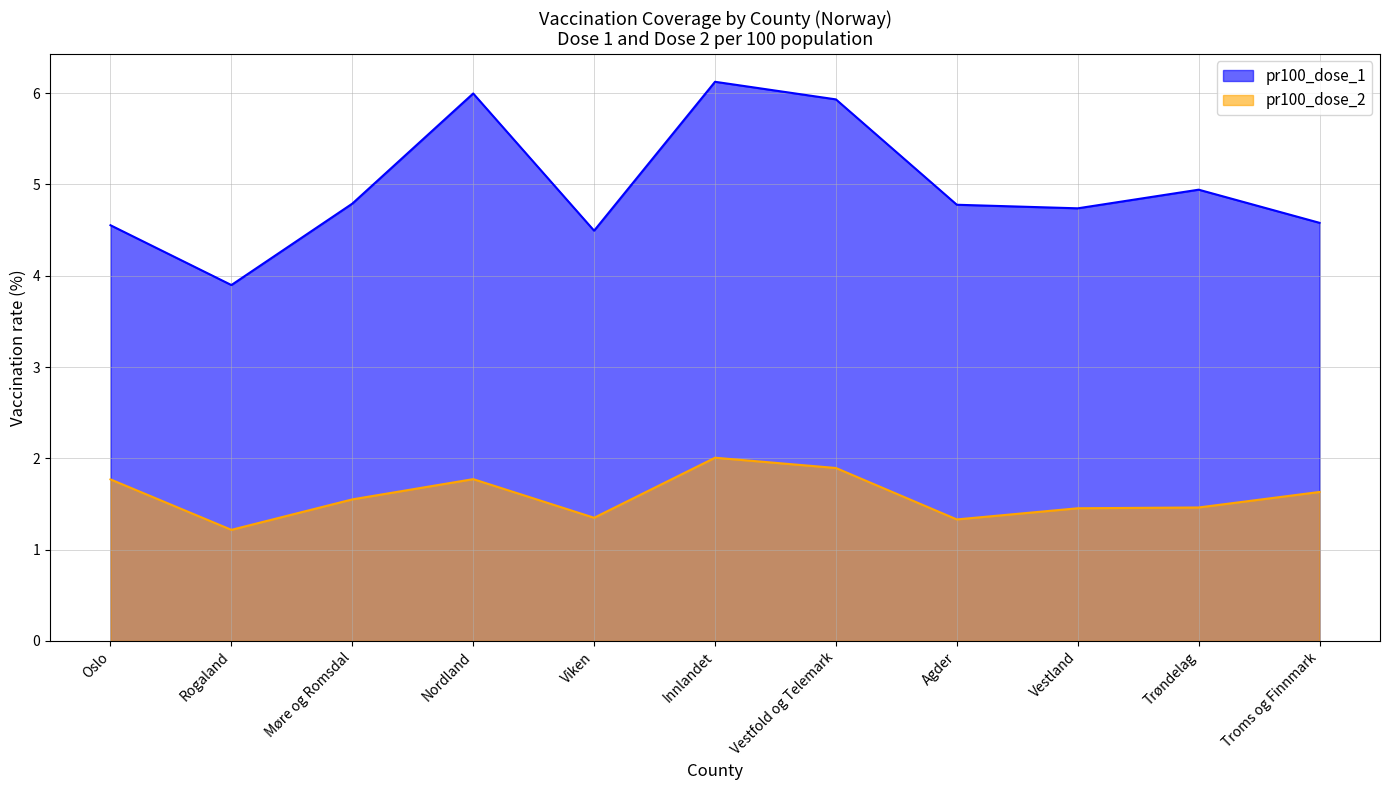

Reading left to right, what are all the values shown in this chart?

pr100_dose_1: 4.6	3.9	4.8	6.0	4.5	6.1	5.9	4.8	4.7	4.9	4.6
pr100_dose_2: 1.8	1.2	1.6	1.8	1.3	2.0	1.9	1.3	1.5	1.5	1.6